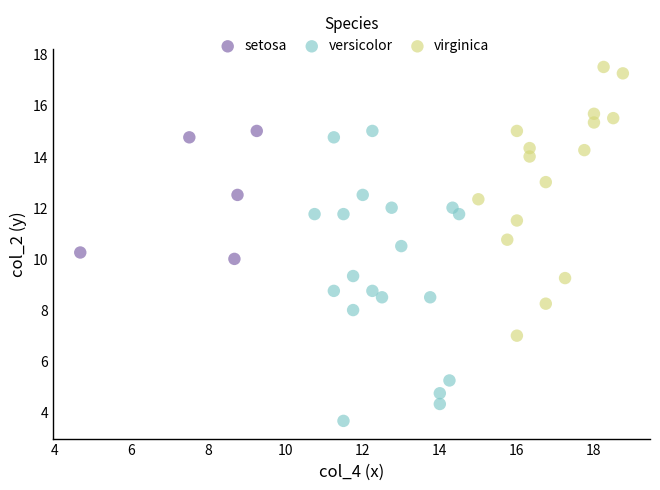

Which series has the widest spread of Y values?

versicolor